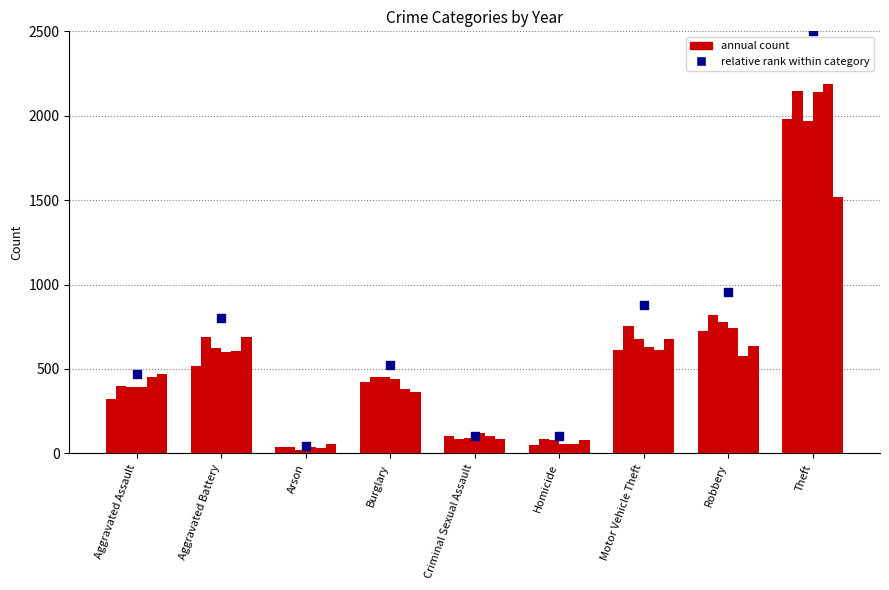

What is the change in value from Homicide to Robbery?

+852.0